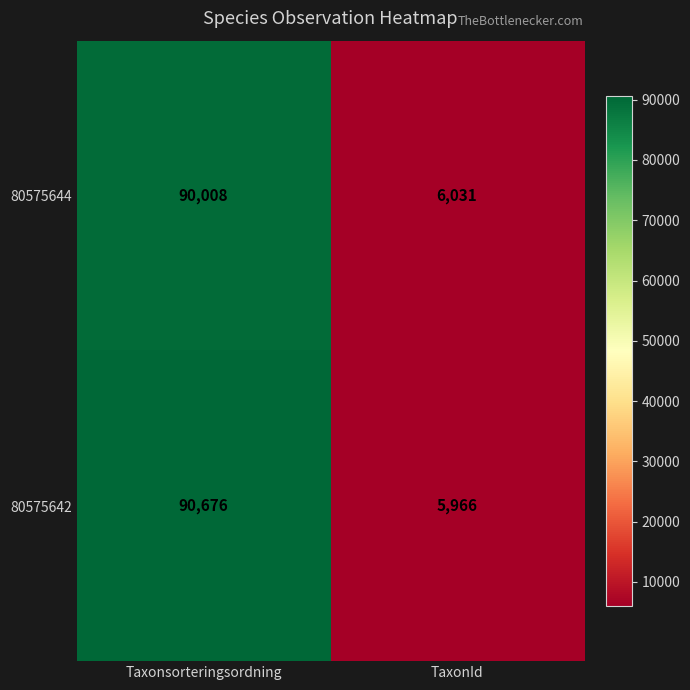

At which label does 80575642 reach its peak?

Taxonsorteringsordning